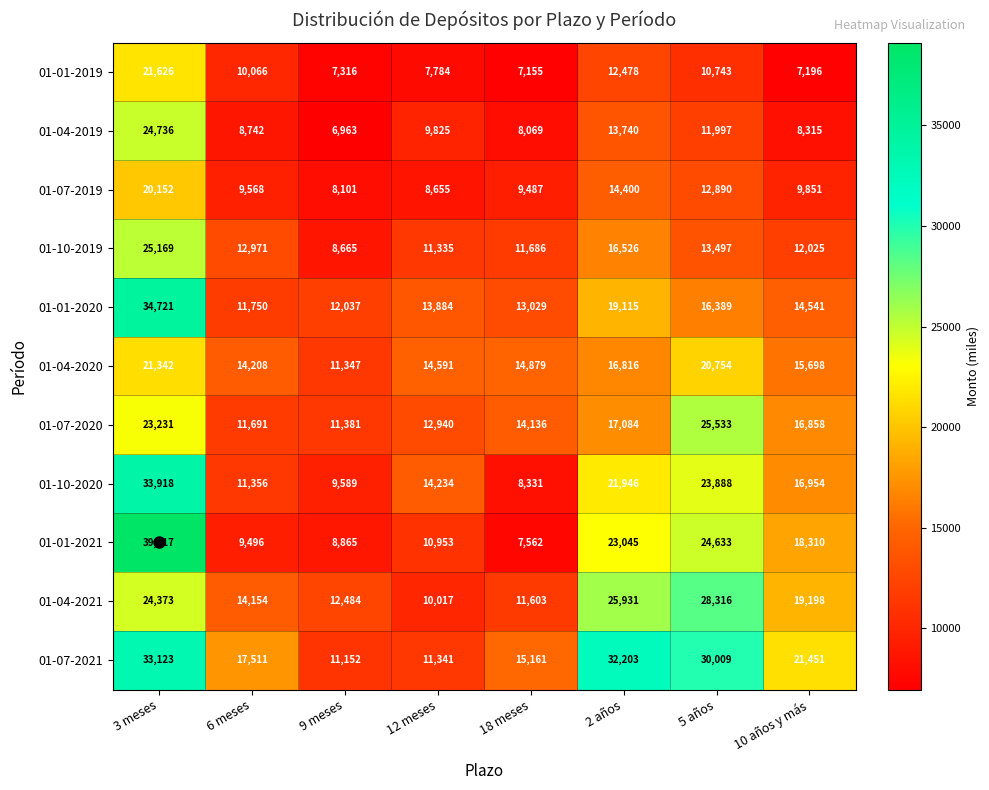

What is the difference between the maximum and minimum values in the 01-04-2020 series?

9995